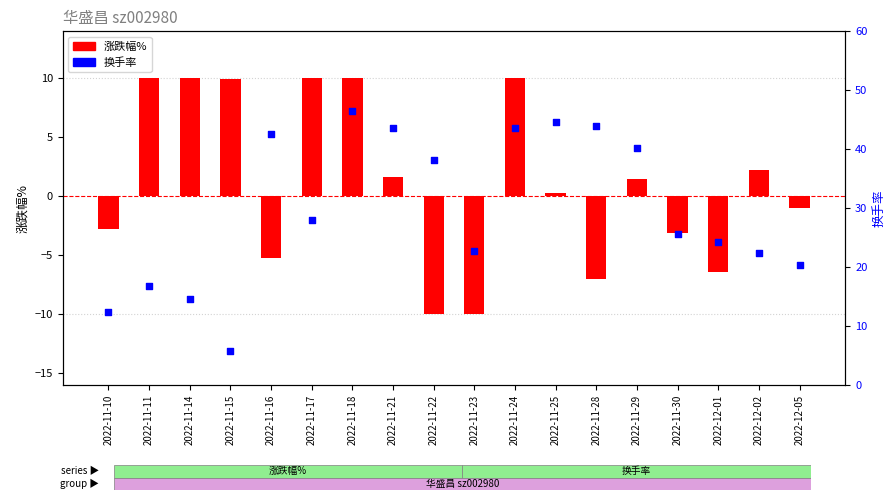

What are all the series names shown in the legend?

涨跌幅%, 换手率